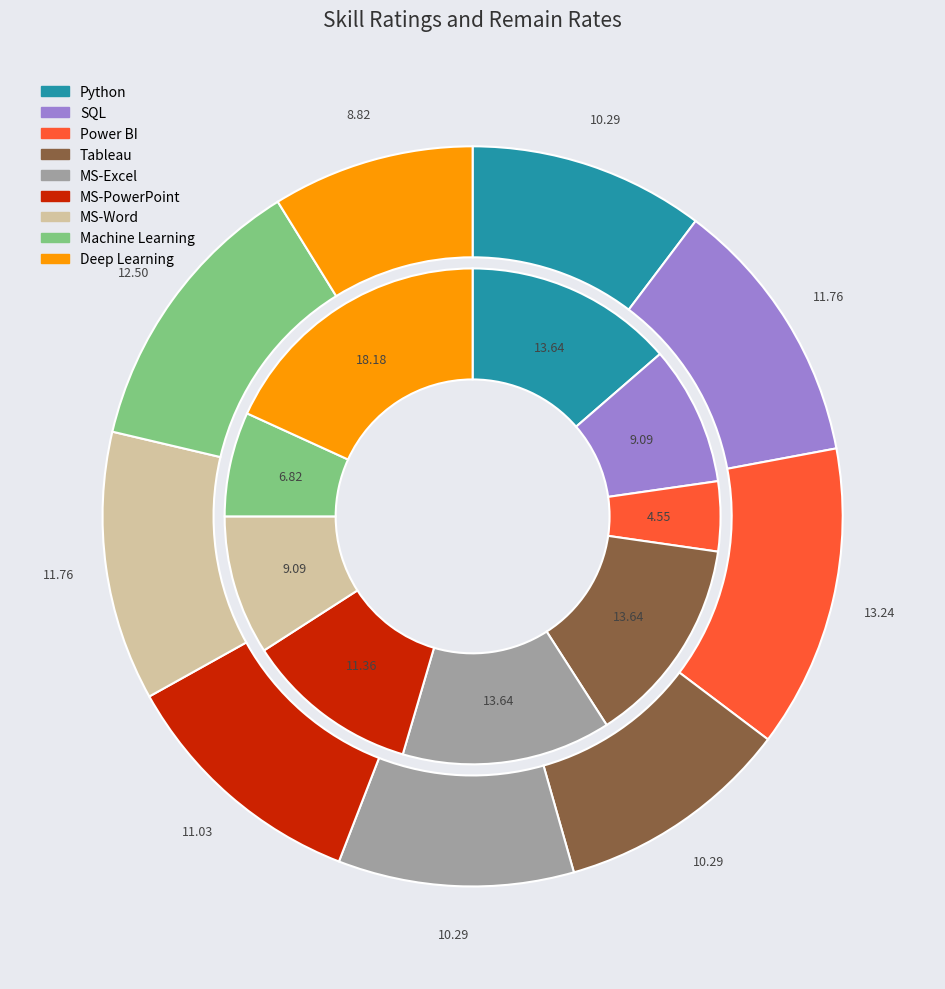

Rank the series by their maximum value, from highest to lowest.

rating, remain_rate